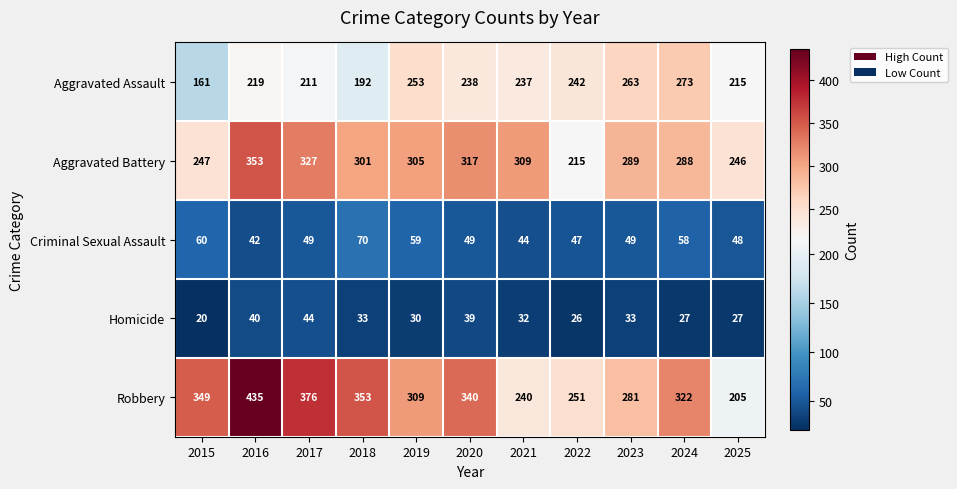

True or false: Aggravated Assault has a value of 76 at 2016.

False